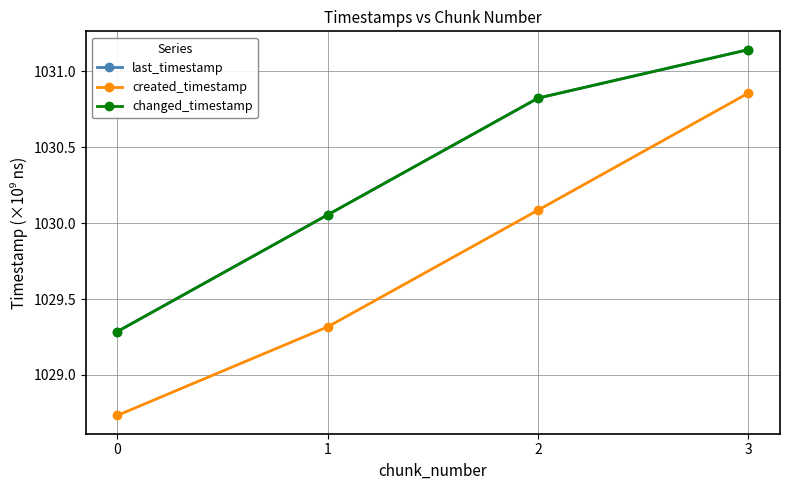

True or false: created_timestamp and changed_timestamp cross at least once.

False